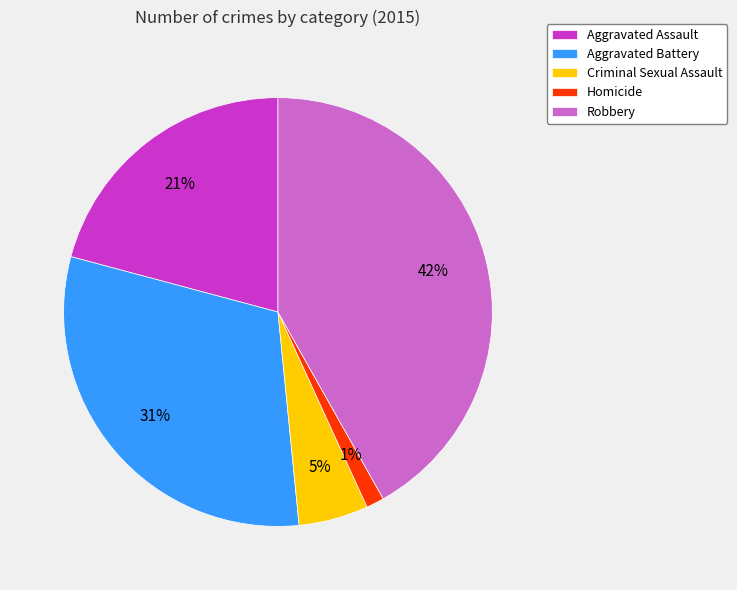

Rank the categories by value from lowest to highest.

Homicide, Criminal Sexual Assault, Aggravated Assault, Aggravated Battery, Robbery